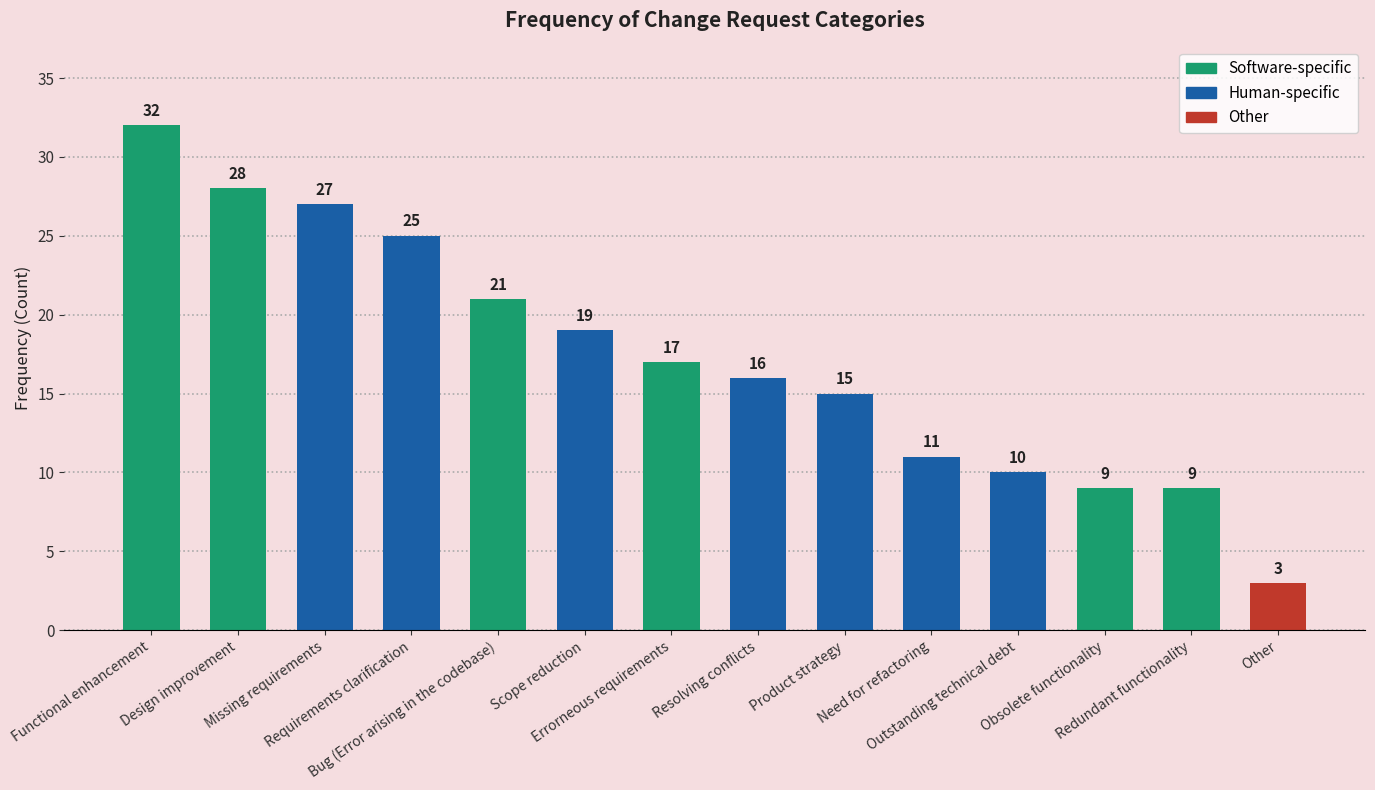

What is the change in value from Bug (Error arising in the codebase) to Obsolete functionality?

-12